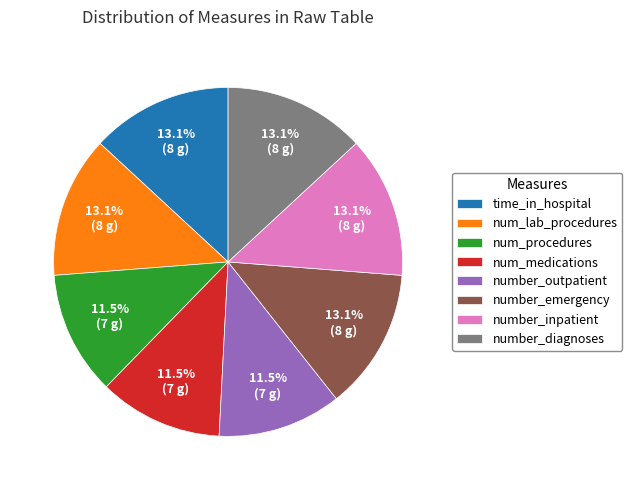

To the nearest percent, what is the combined percentage of num_lab_procedures and num_medications?

25%